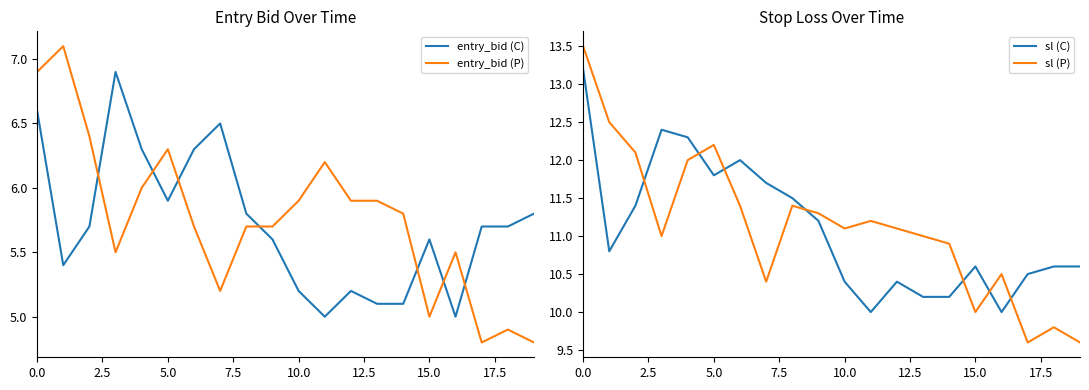

True or false: entry_bid (C) and sl (P) cross at least once.

False